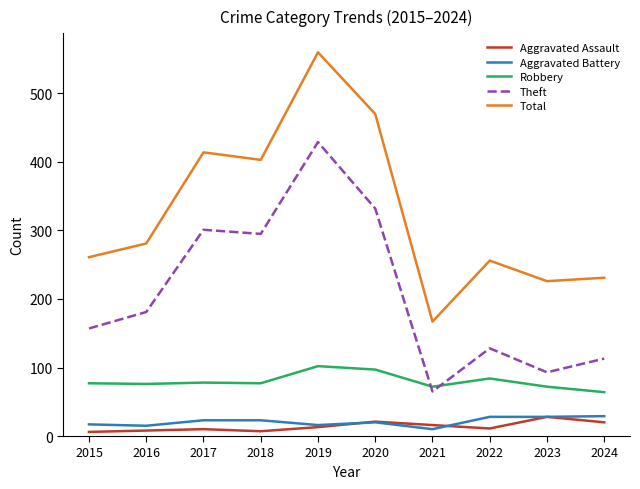

In Theft, how many points are higher than both neighbors (excluding endpoints)?

3